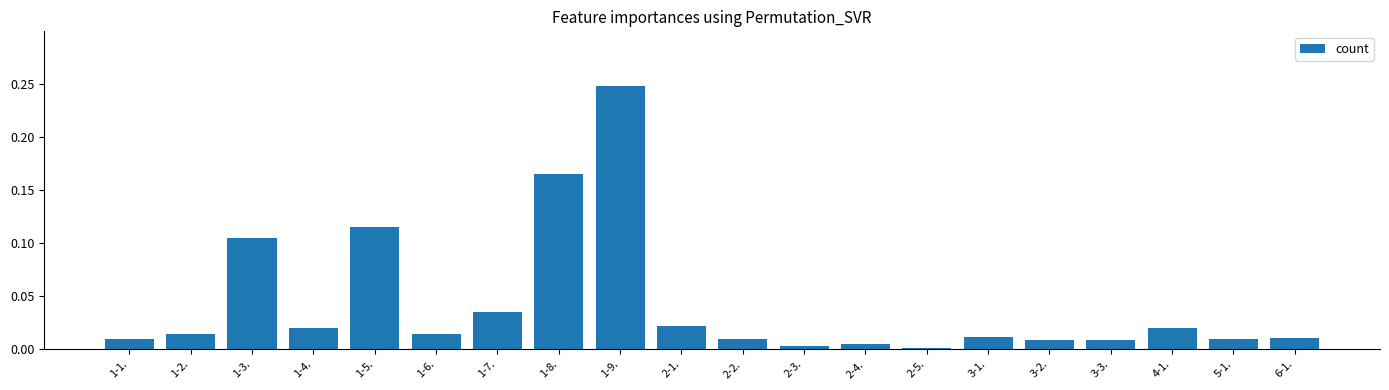

The chart shows a value of 0.0 at 1-7.. True or false?

True